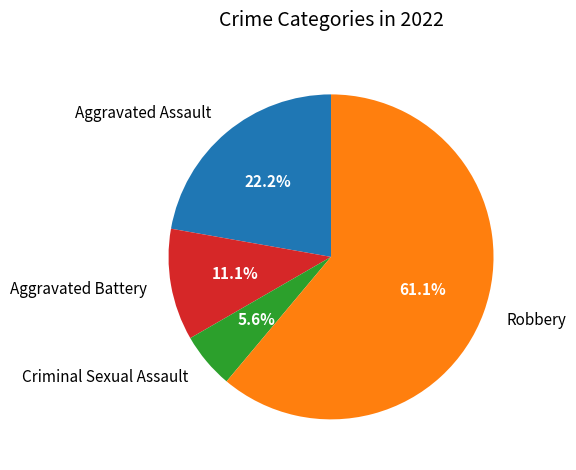

To the nearest percent, what portion does Aggravated Battery represent?

11%